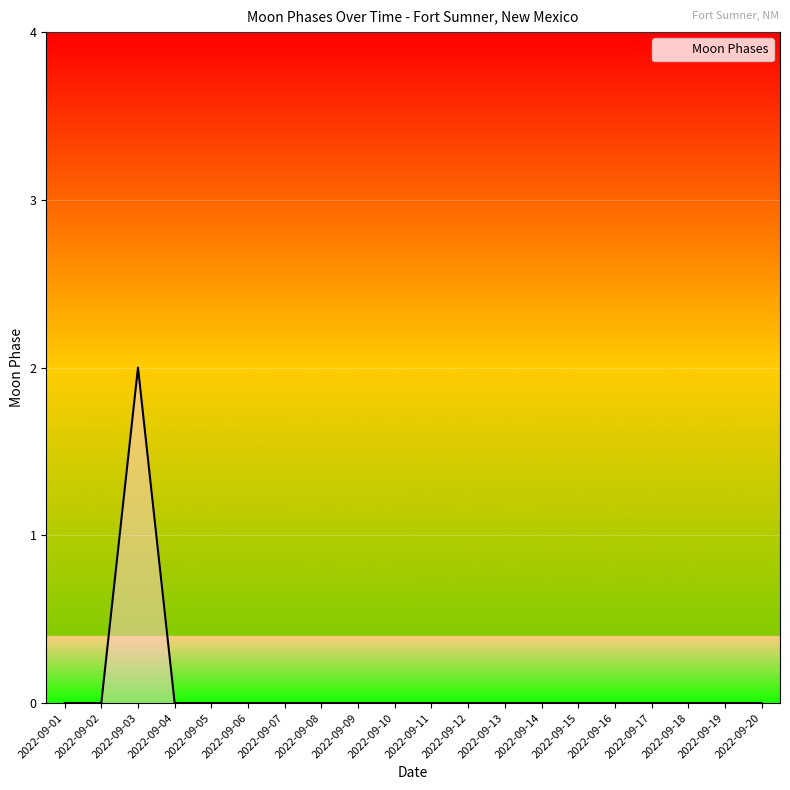

Is it true that the value at 2022-09-20 is 1?

False